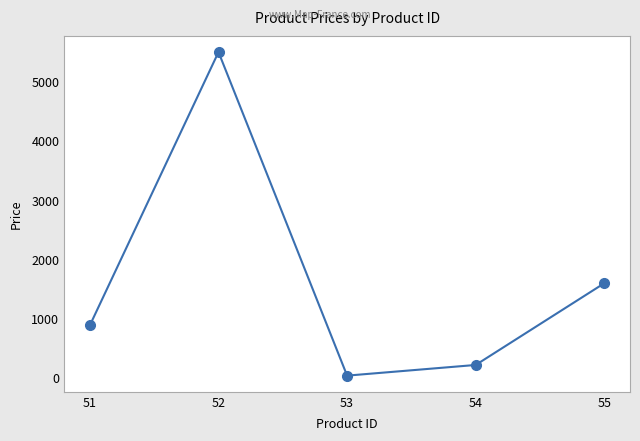

Approximately how many times larger is the value at 51 compared to 53?

22.2